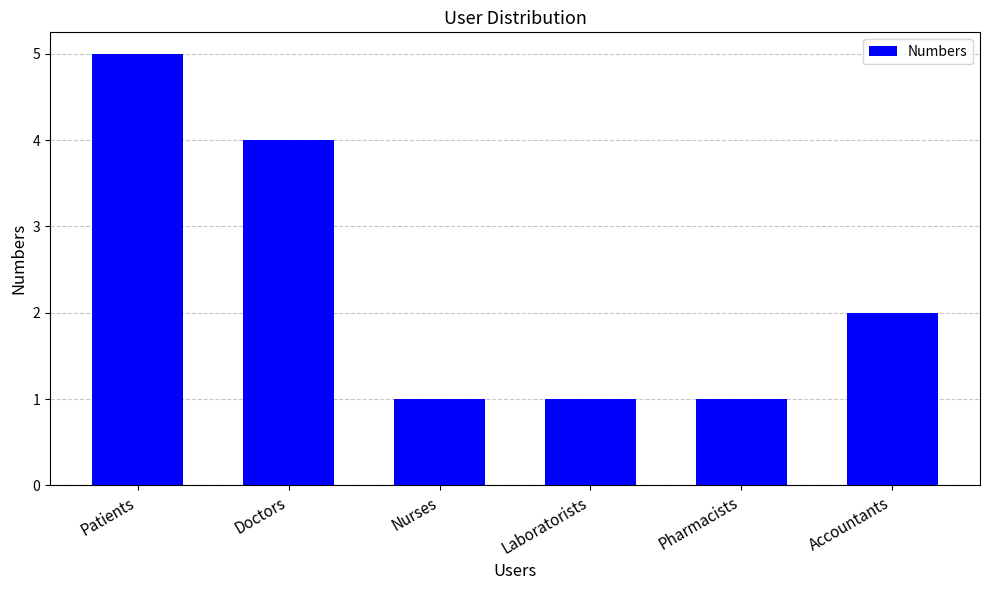

Which has a higher value, Accountants or Laboratorists?

Accountants